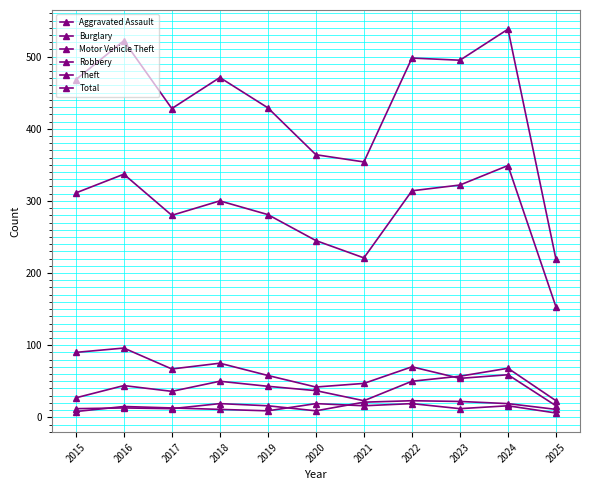

What is the spread (max minus min) of values at 2022?

479